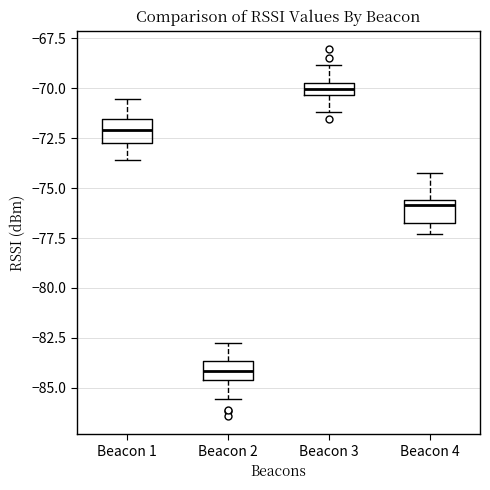

Where is the upper edge of the box for Beacon 2 on the y-axis? The values are not printed on the chart, so give them approximately, as read against the axis.

-83.5